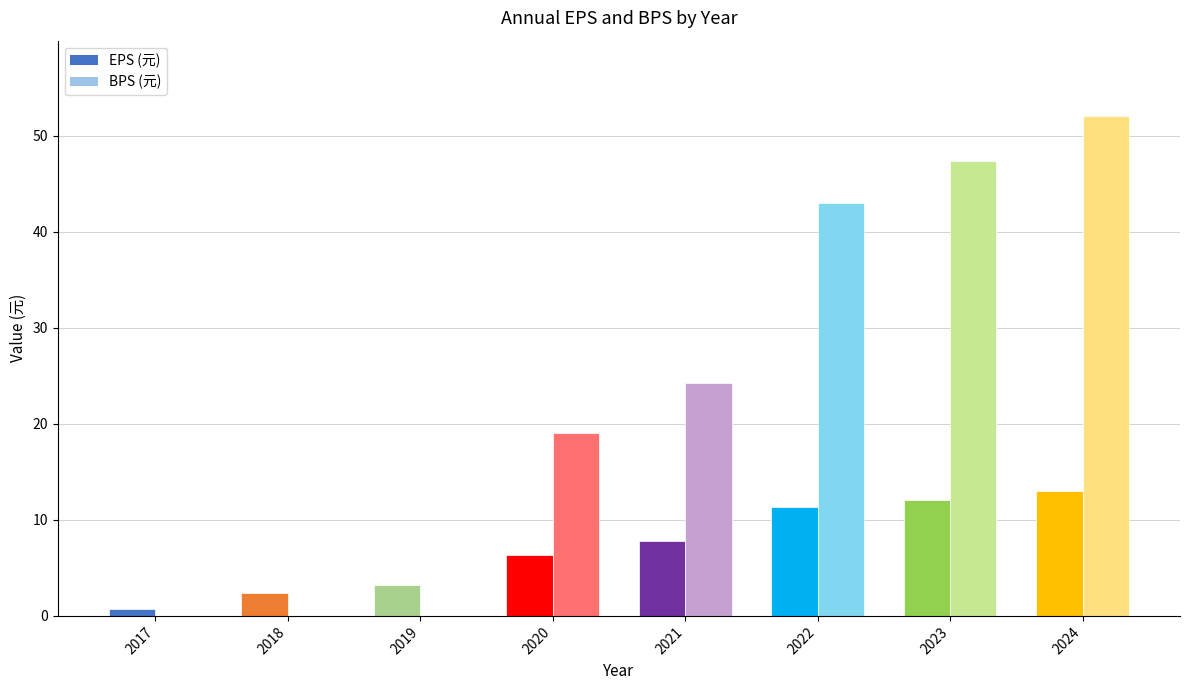

What is the value of the EPS bar at the 8th from the left?

13.0